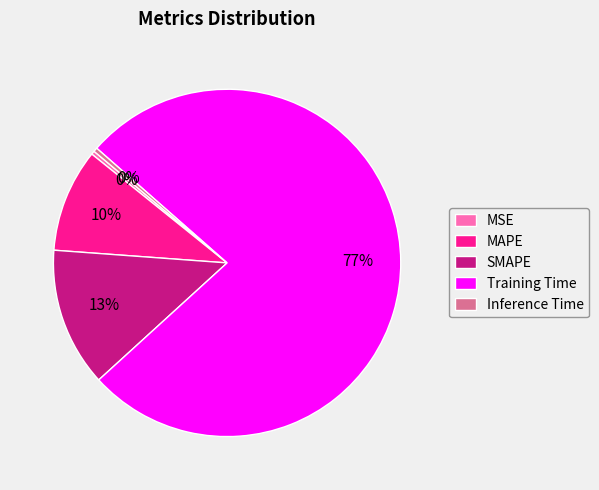

What percentage is the SMAPE slice, to the nearest percent?

13%